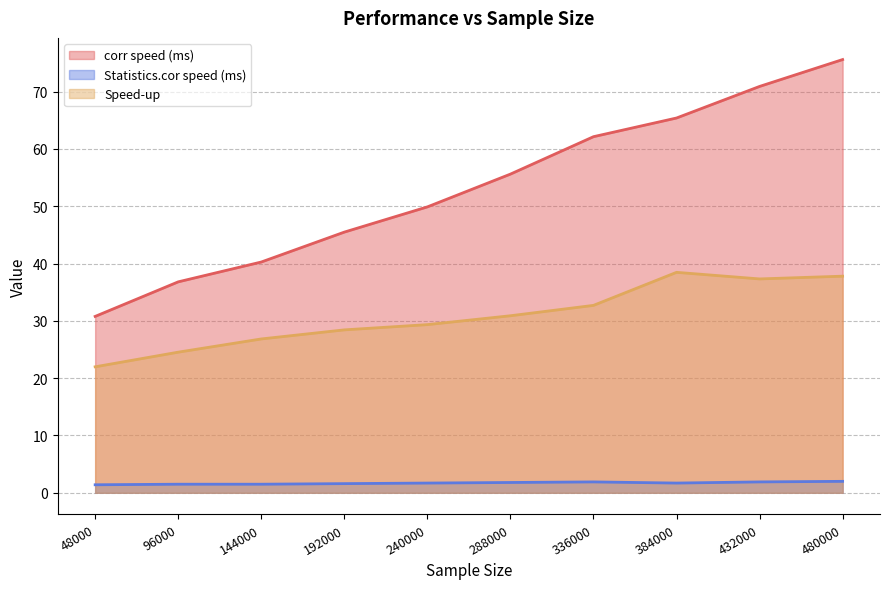

Where is Statistics.cor speed (ms) nearest to the value 1?

48000